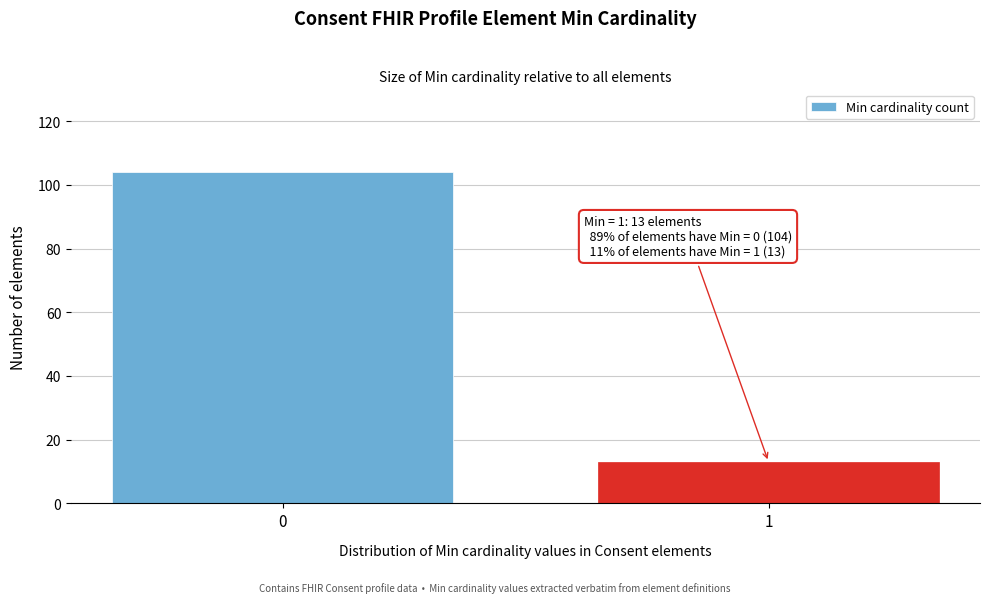

Reading left to right, list all the values displayed in this chart.

104	13